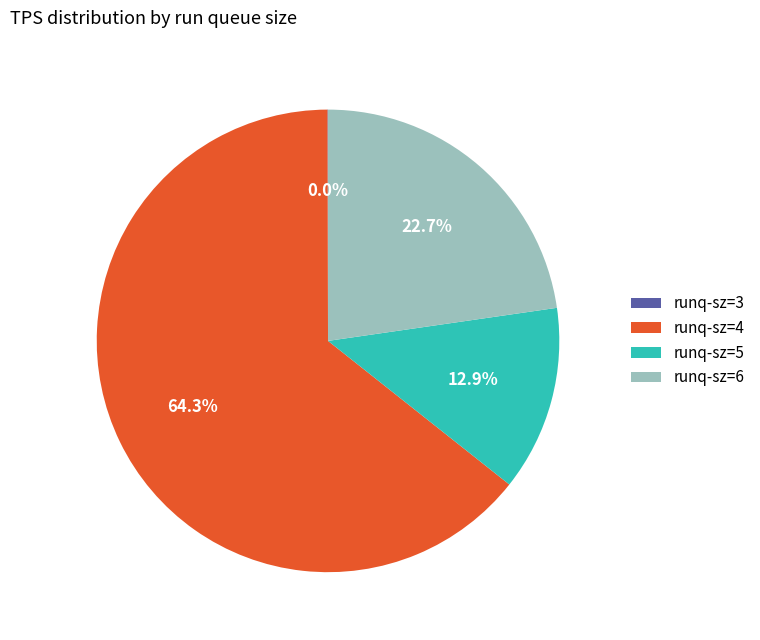

Which has a higher value, runq-sz=4 or runq-sz=6?

runq-sz=4